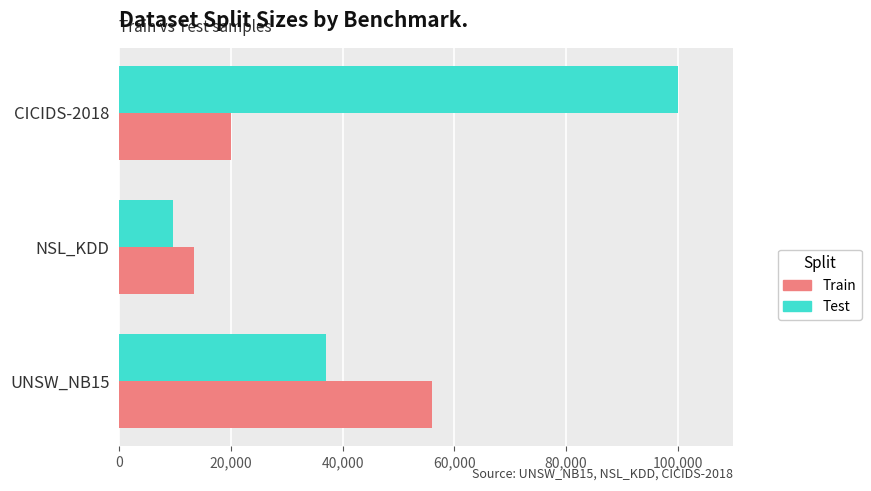

What is the average value of the Train series?

29816